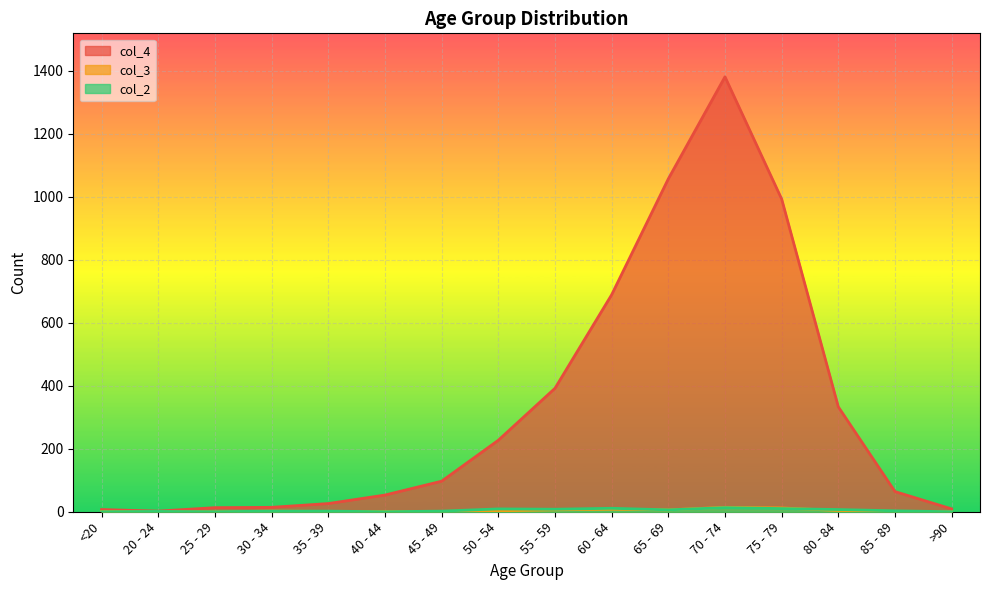

Is it true that col_3 equals 1 at 30 - 34?

False